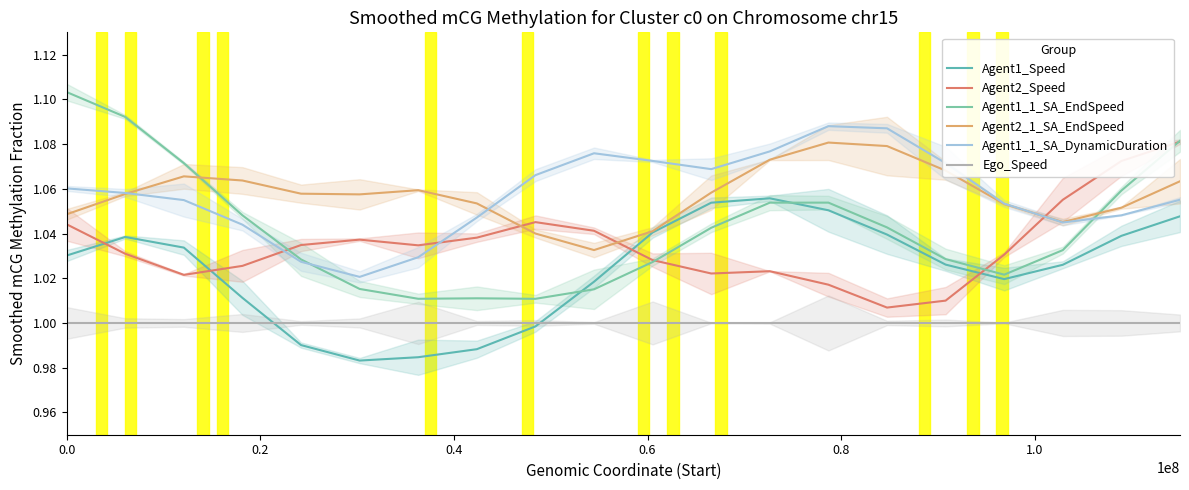

True or false: Ego_Speed has more than 0 interior local peaks.

False